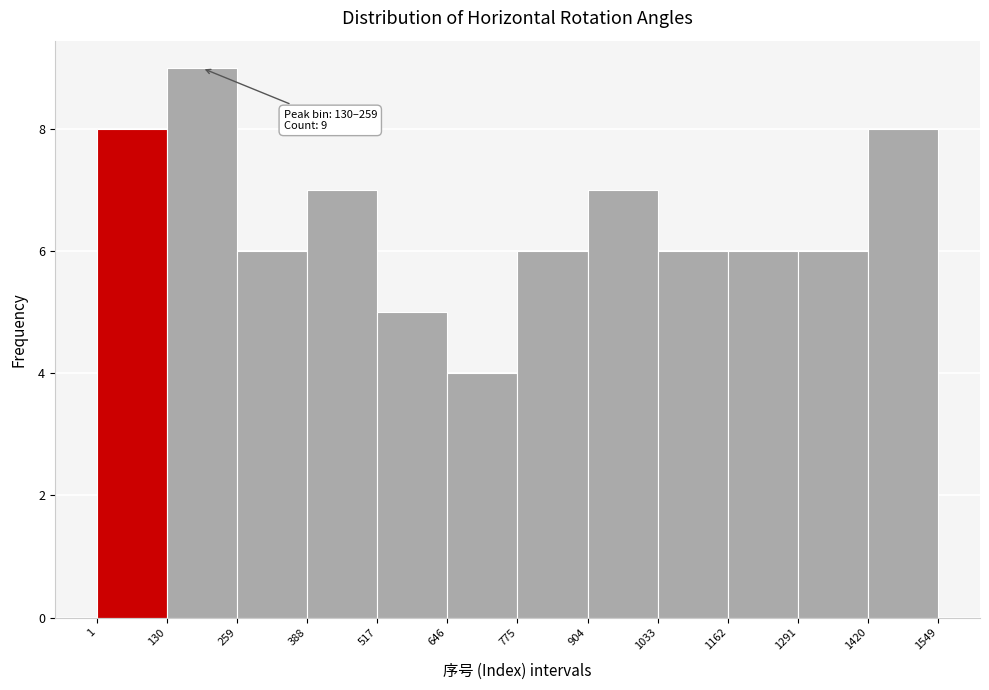

Over which range of the x-axis is the bar tallest?

130 to 259